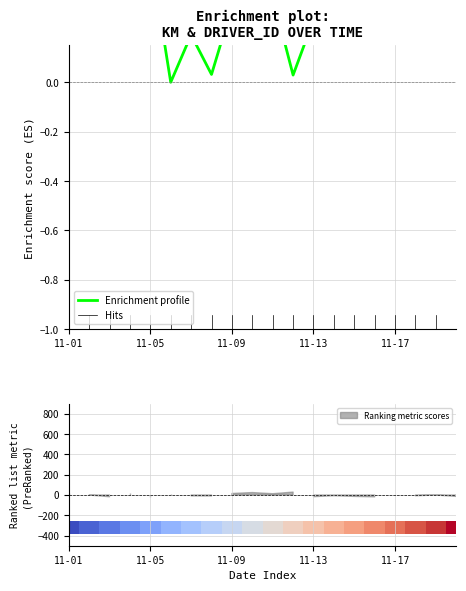

How many data points does each series have?

20